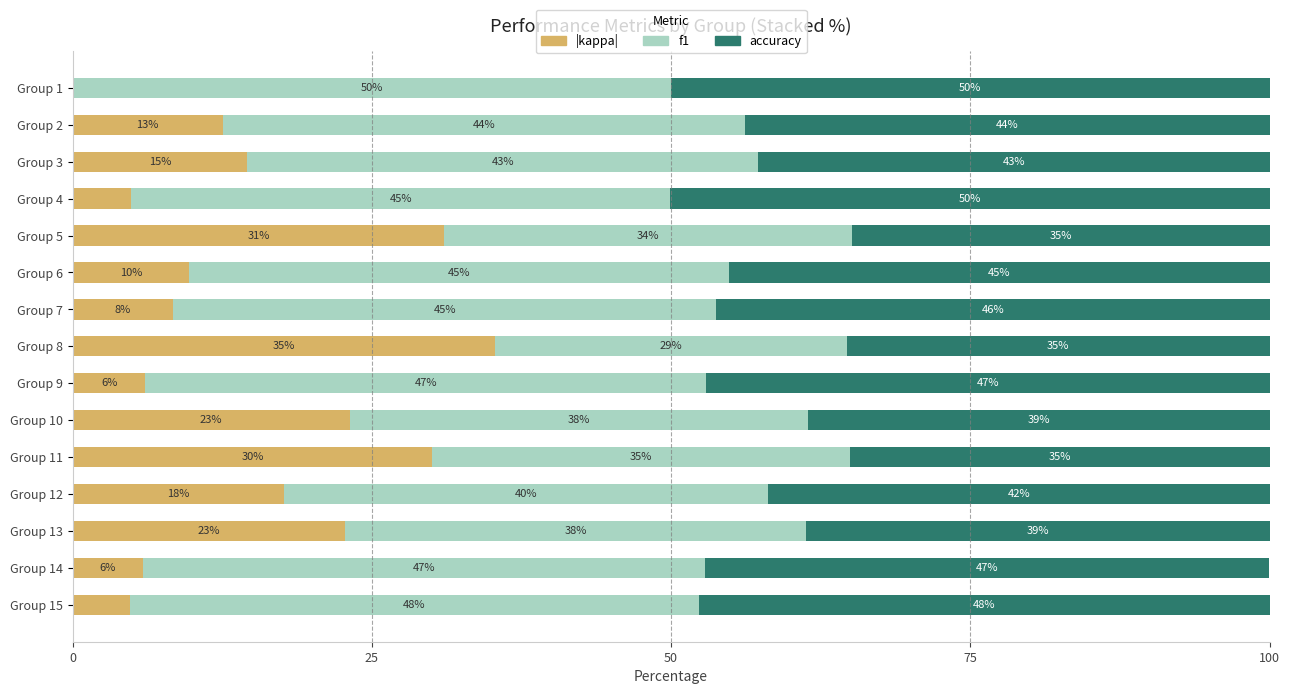

The |kappa| series shows 4.9 at Group 4. True or false?

True